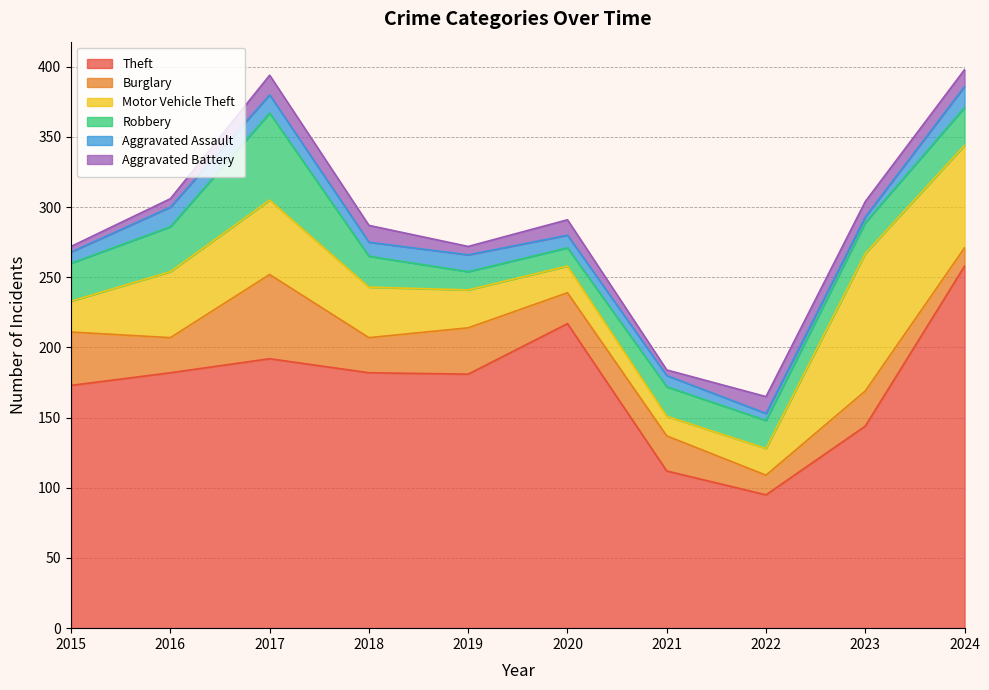

What is the total value across all series at 2022?

165